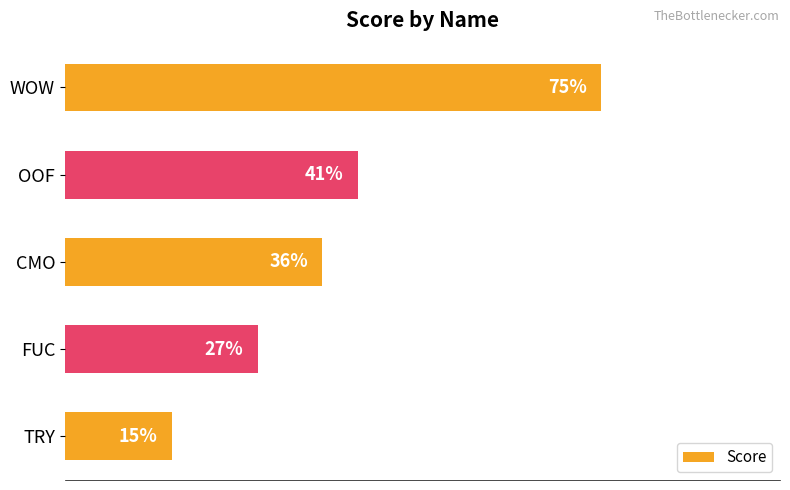

Between TRY and OOF, which is larger?

OOF